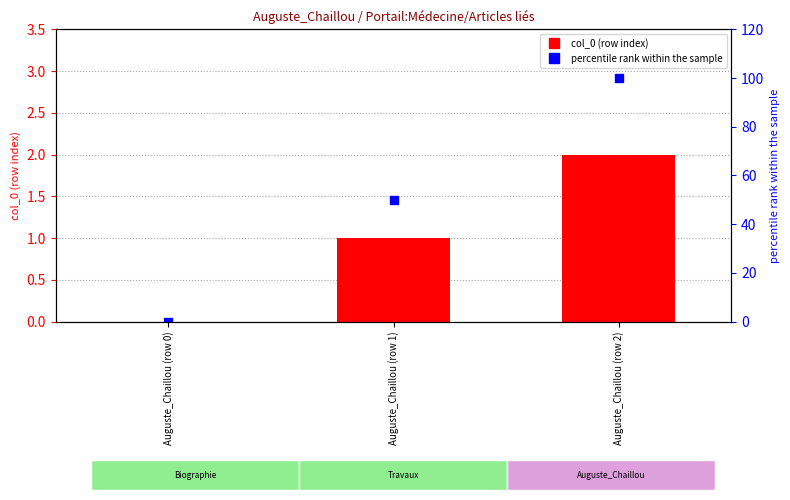

At which category is the sum across all series the highest?

Auguste_Chaillou (row 2)